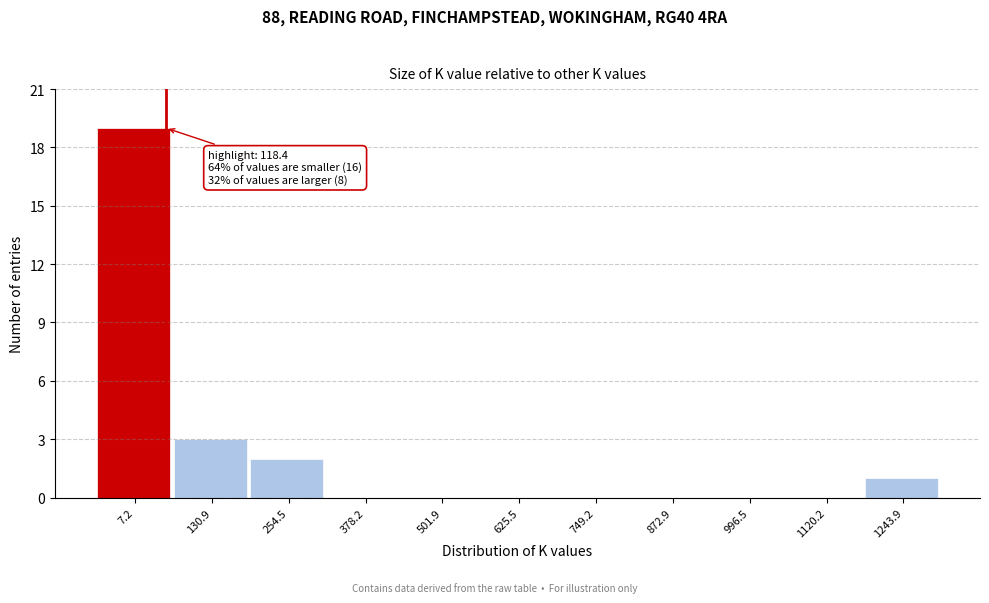

Reading left to right, what are all the values shown in this chart?

7.2=19	130.9=3	254.5=2	378.2=0	501.9=0	625.5=0	749.2=0	872.9=0	996.5=0	1120.2=0	1243.9=1